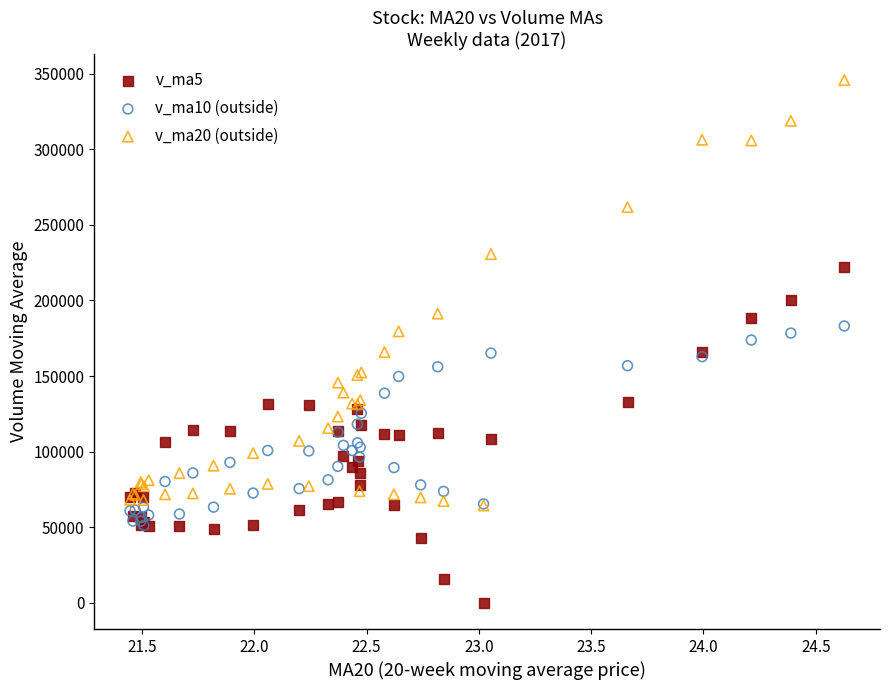

What are all the series names shown in the legend?

v_ma5, v_ma10 (outside), v_ma20 (outside)